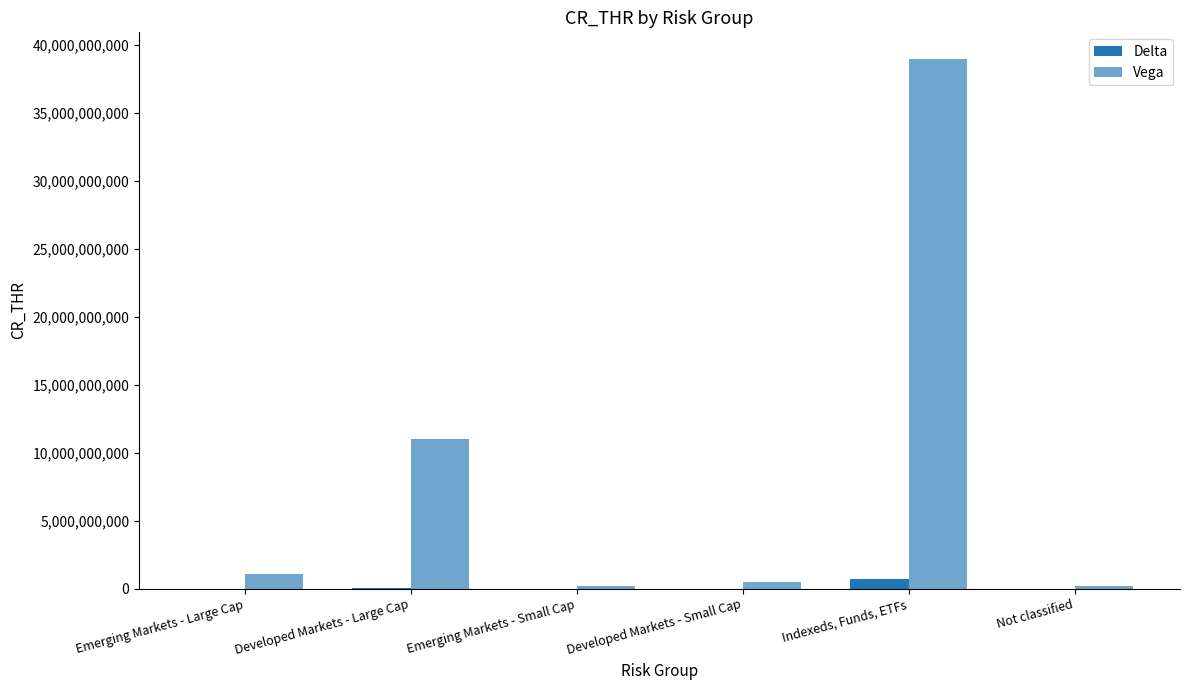

What is the average value of the Vega series?

8656666667